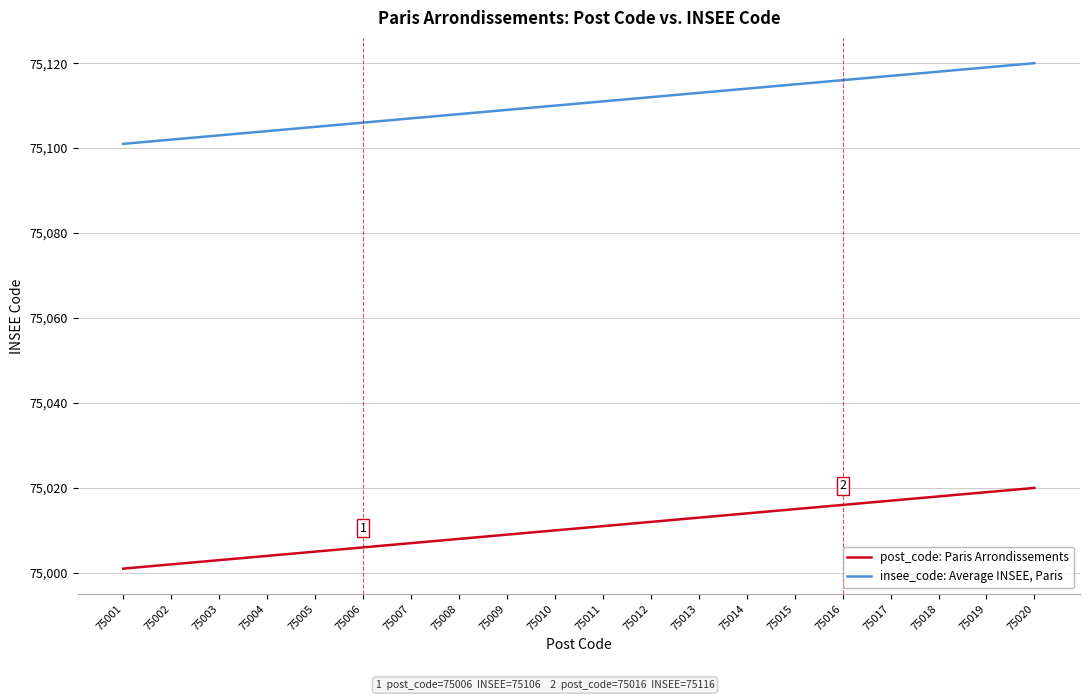

True or false: insee_code: Average INSEE, Paris and post_code: Paris Arrondissements intersect in this chart.

False